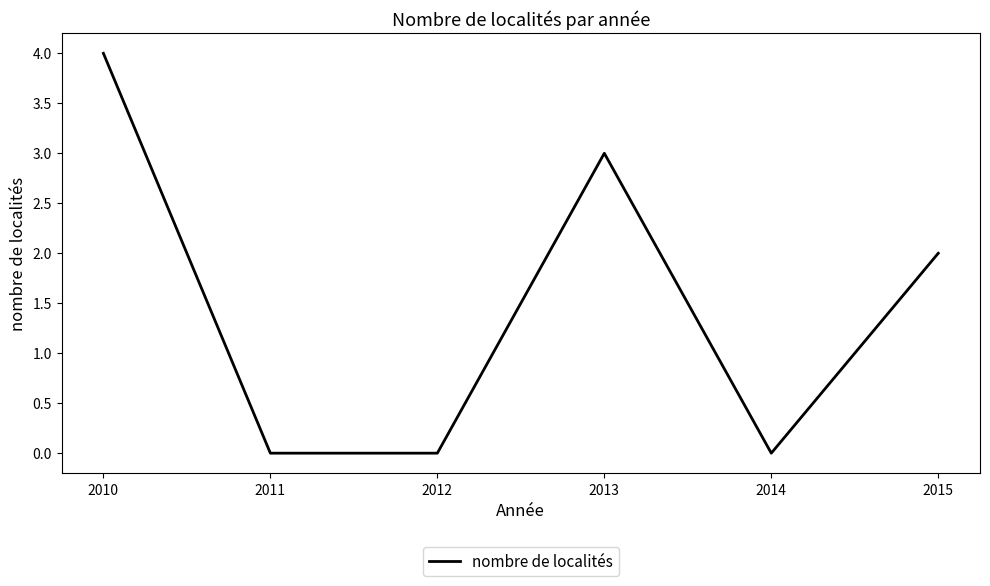

True or false: there are more than 0 points higher than both neighbors.

True